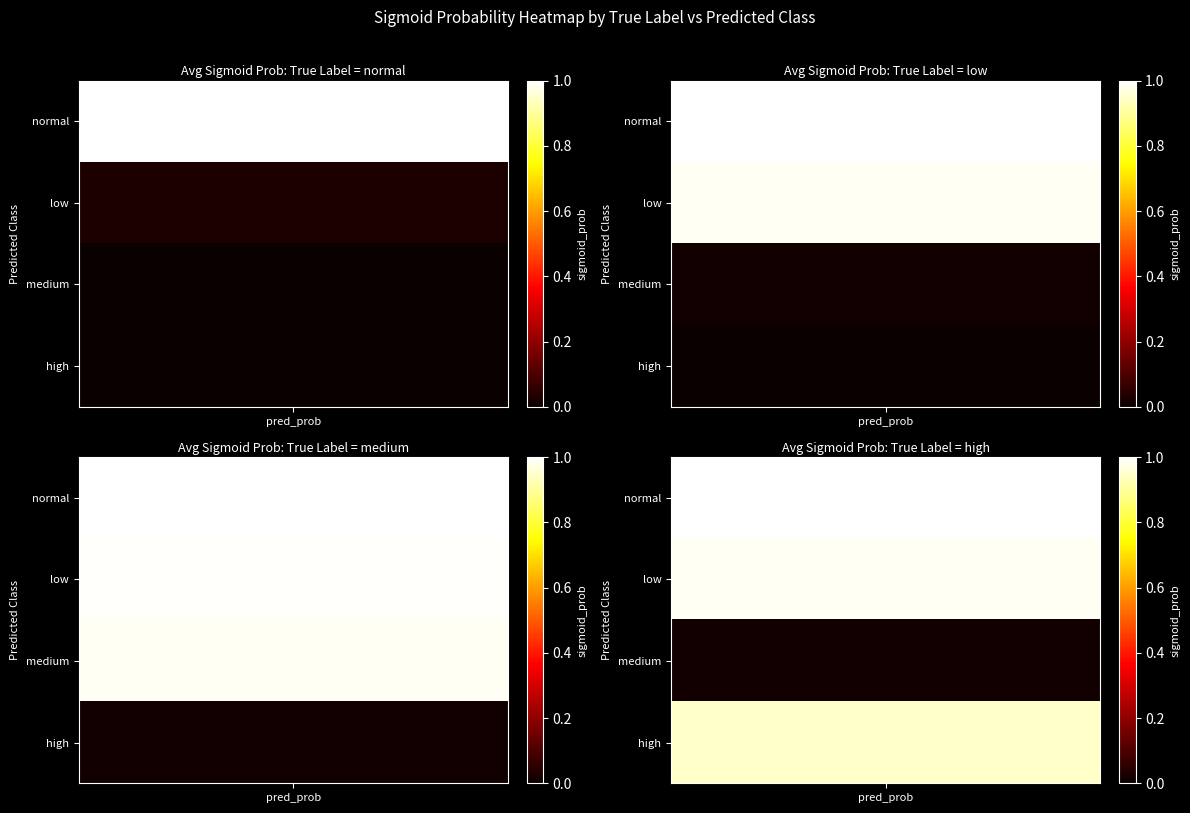

Is it true that the value at label_medium_pred_high is 0.0?

False